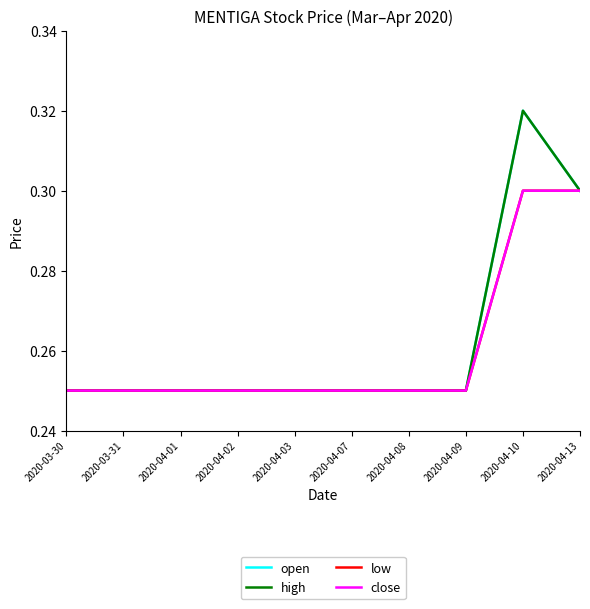

Which category has the lowest value in the low series?

2020-03-30